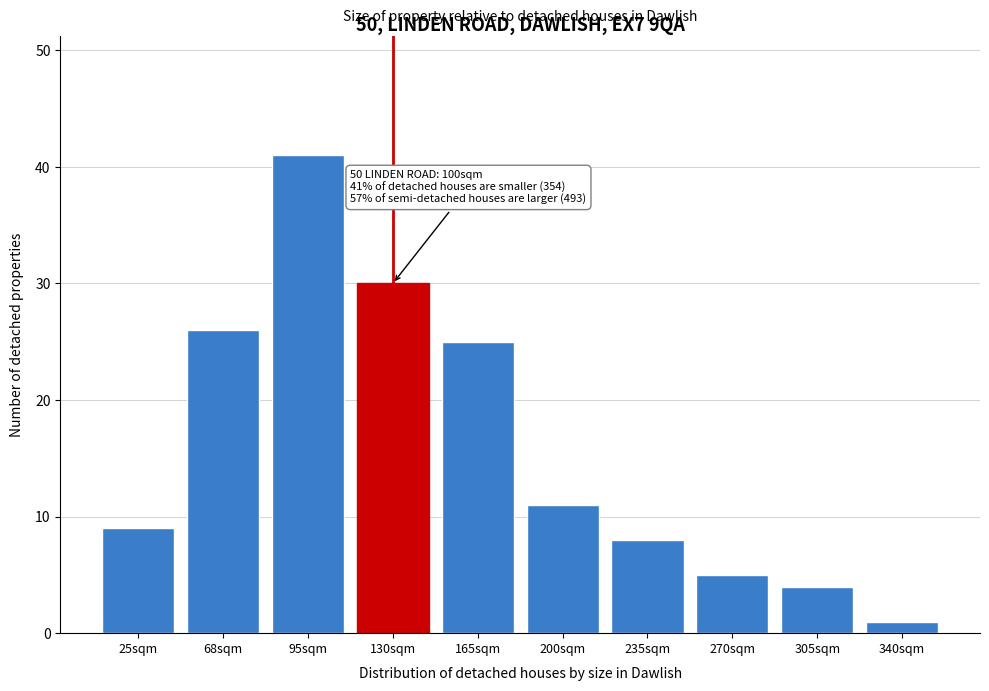

Reading left to right, what are all the values shown in this chart?

9	26	41	30	25	11	8	5	4	1